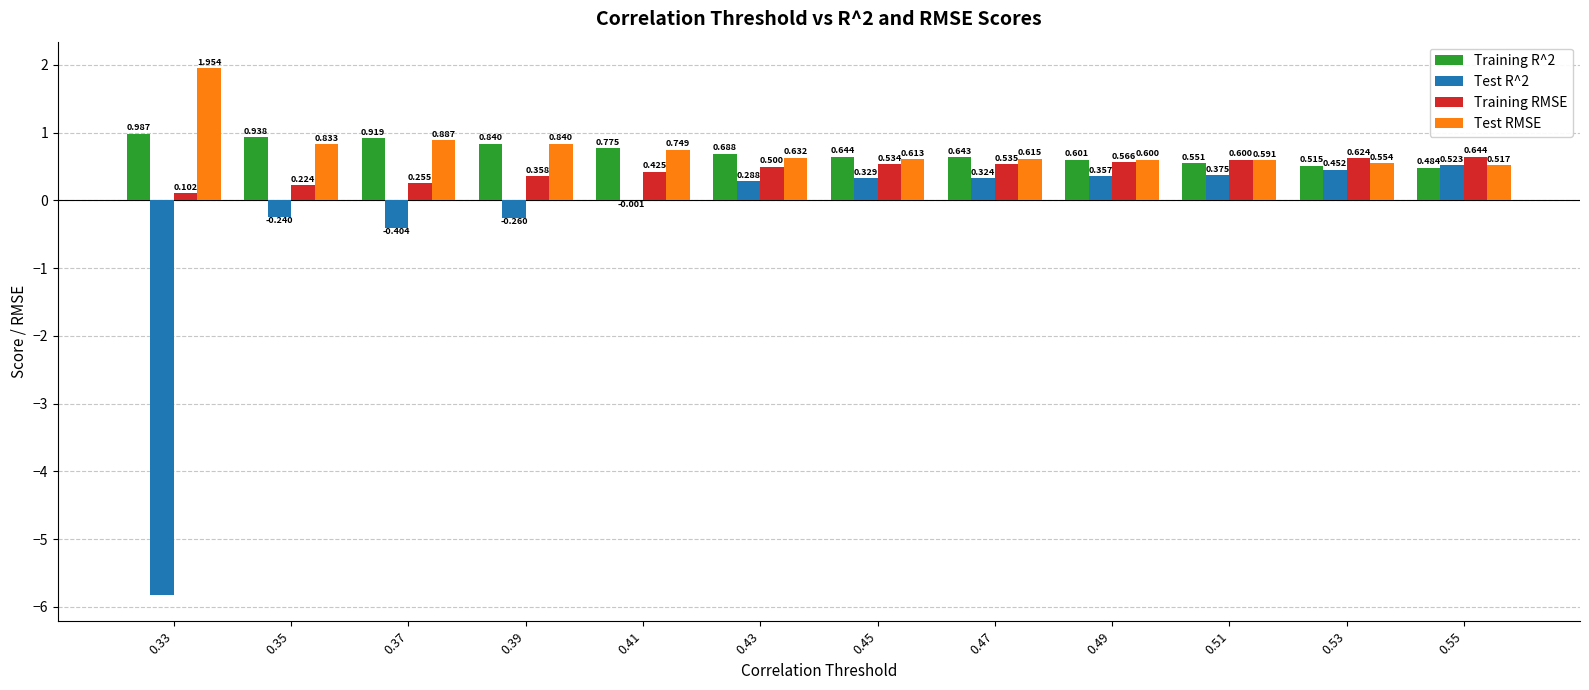

Which category has the highest value in the Training R^2 series?

0.33